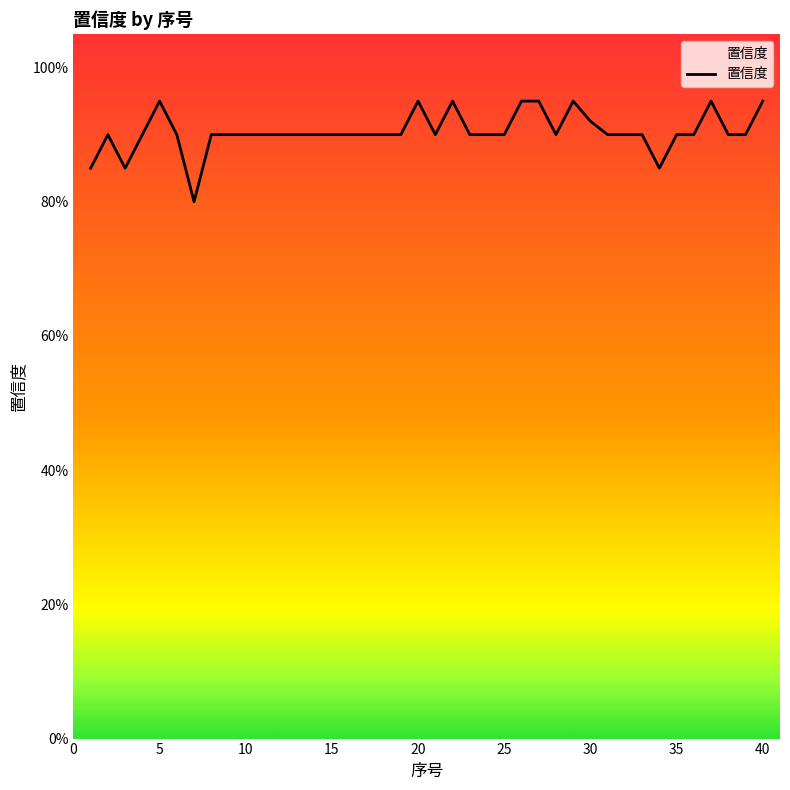

The chart shows a value of 0.2 at 30. True or false?

False